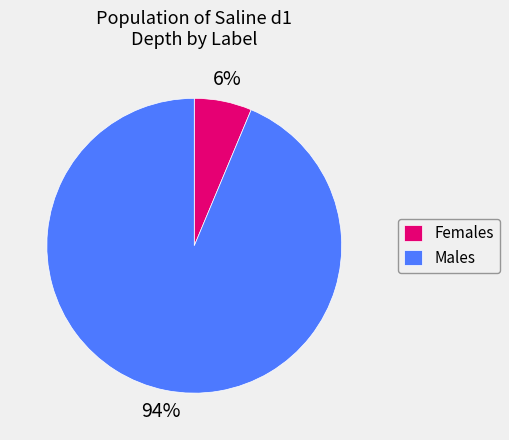

Between Females and Males, which is larger?

Males